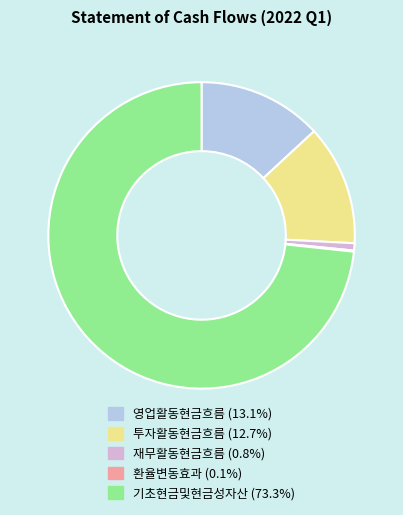

Which category has the biggest portion of the pie?

기초현금및현금성자산